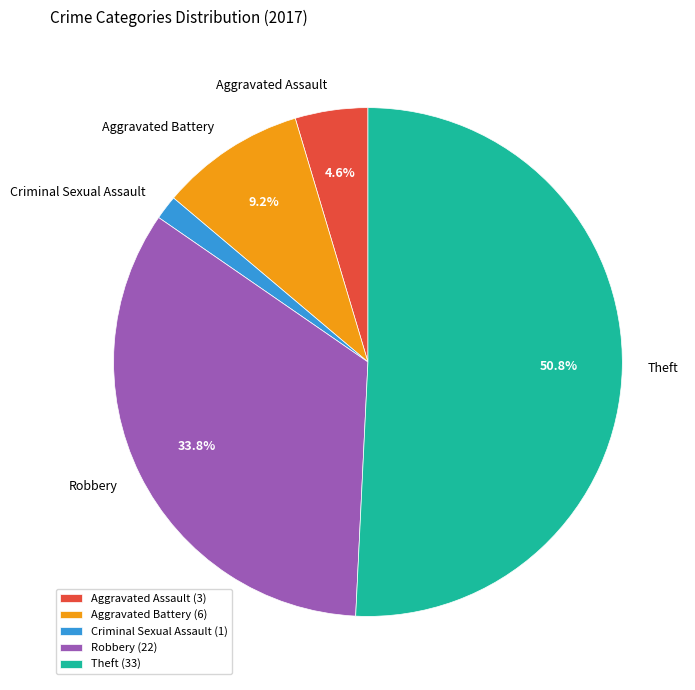

To the nearest percent, what is the difference between the largest and smallest slice percentages?

49%